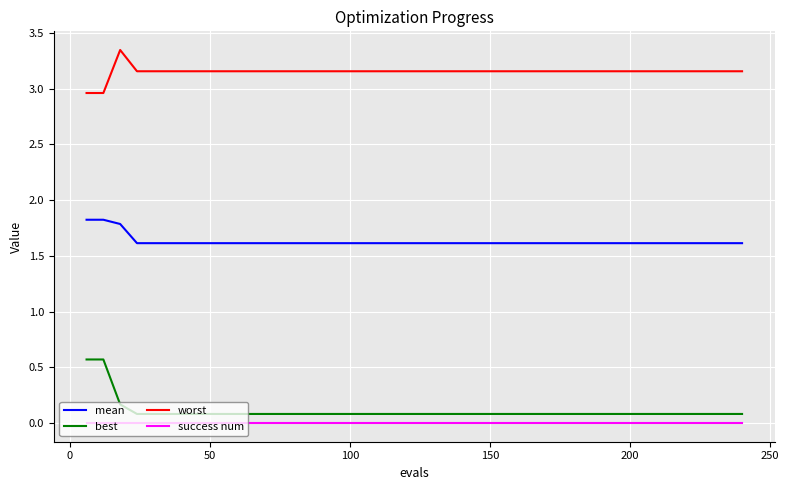

Which series has the largest total across all categories?

worst